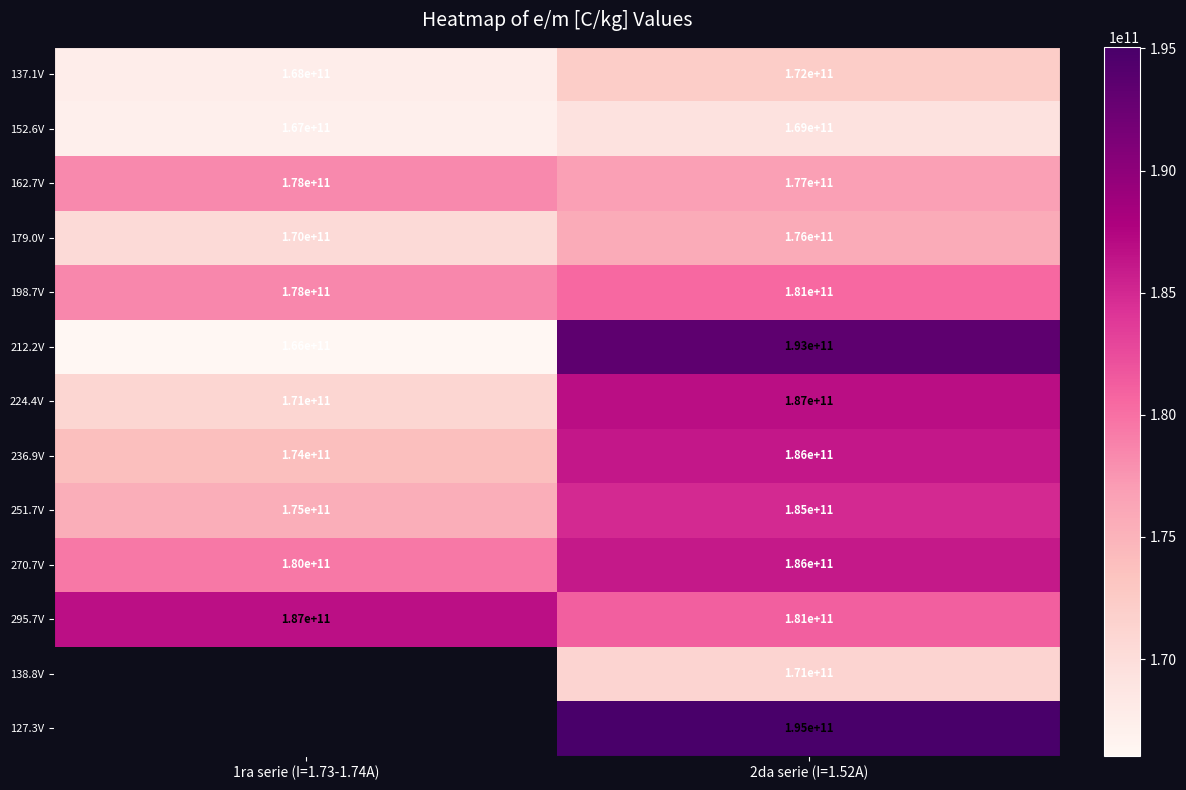

List the labels in order of 270.7V value, smallest first.

1ra serie (I=1.73-1.74A), 2da serie (I=1.52A)